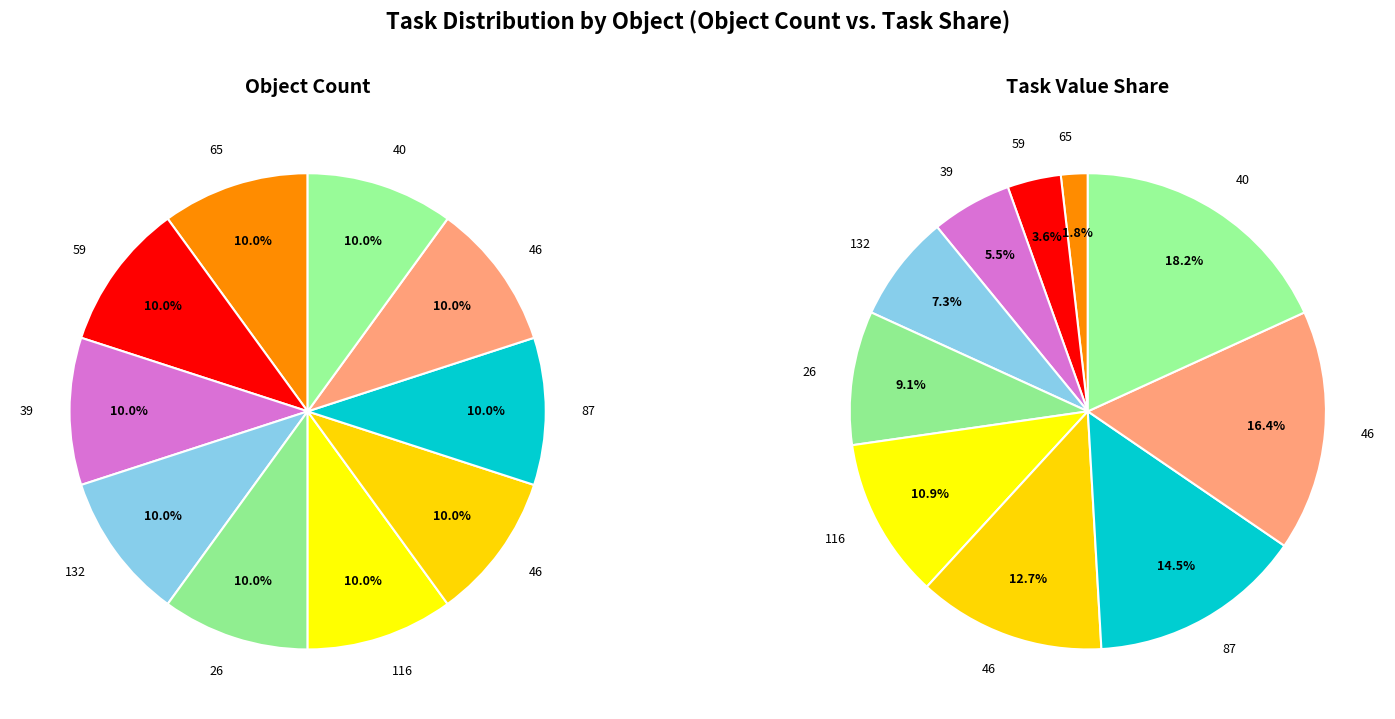

To the nearest percent, what is the difference between the 46 and 46 slice percentages?

4%